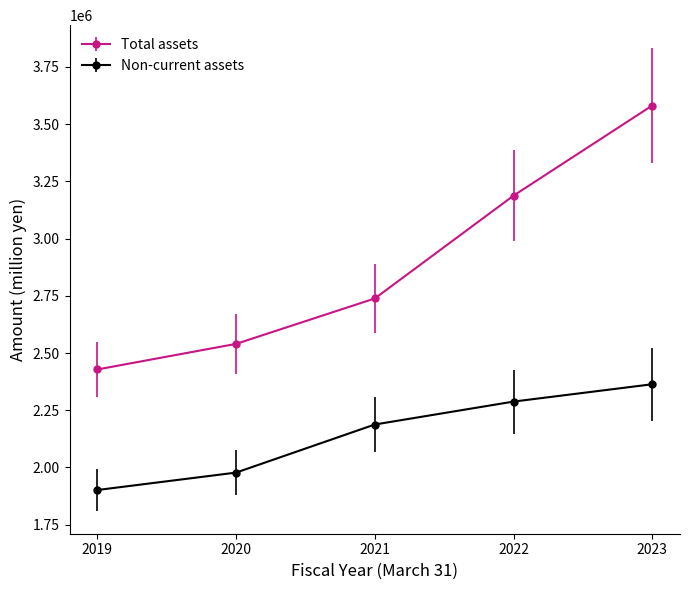

Reading left to right, list all the values displayed in this chart.

Total assets: 2428149	2539919	2738348	3187627	3581425
Non-current assets: 1901403	1977487	2187623	2287757	2363511